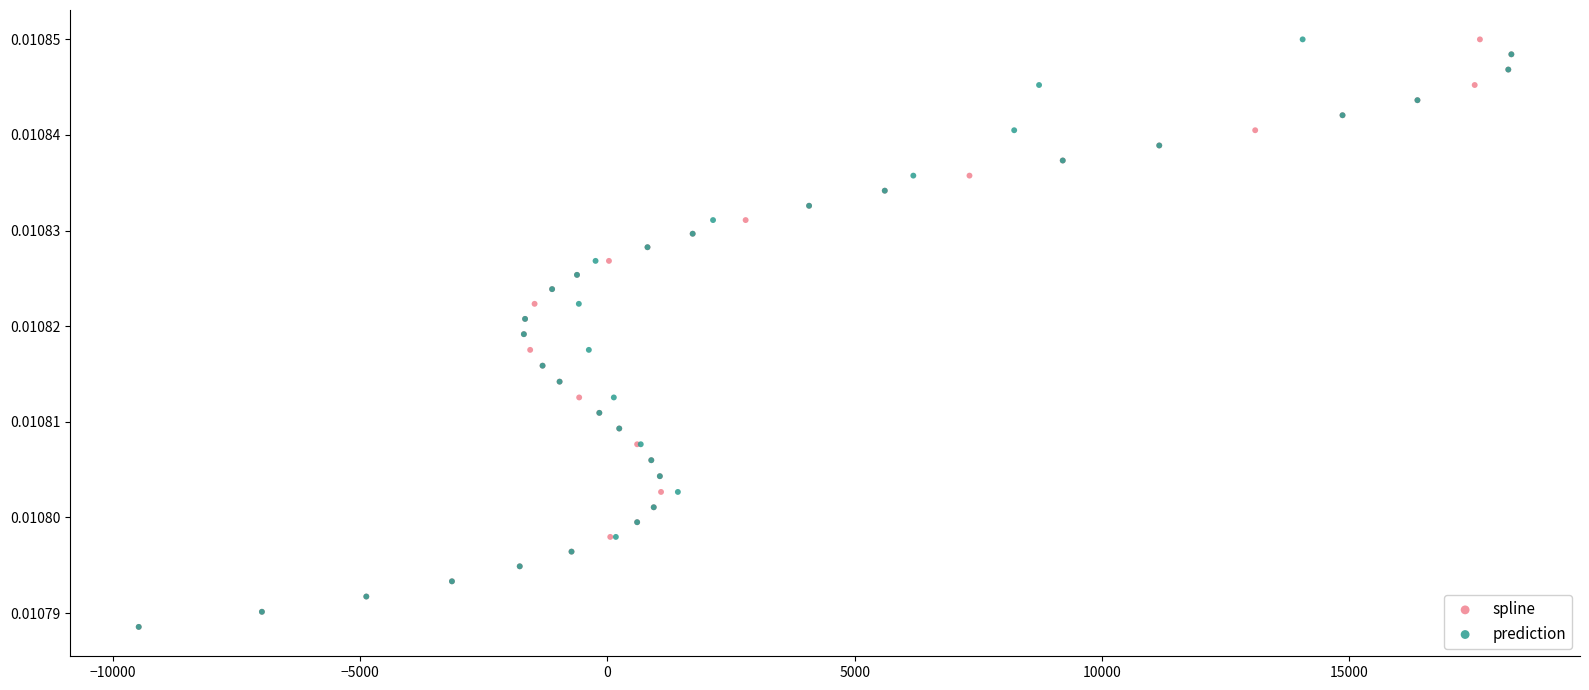

What are all the series names shown in the legend?

spline, prediction